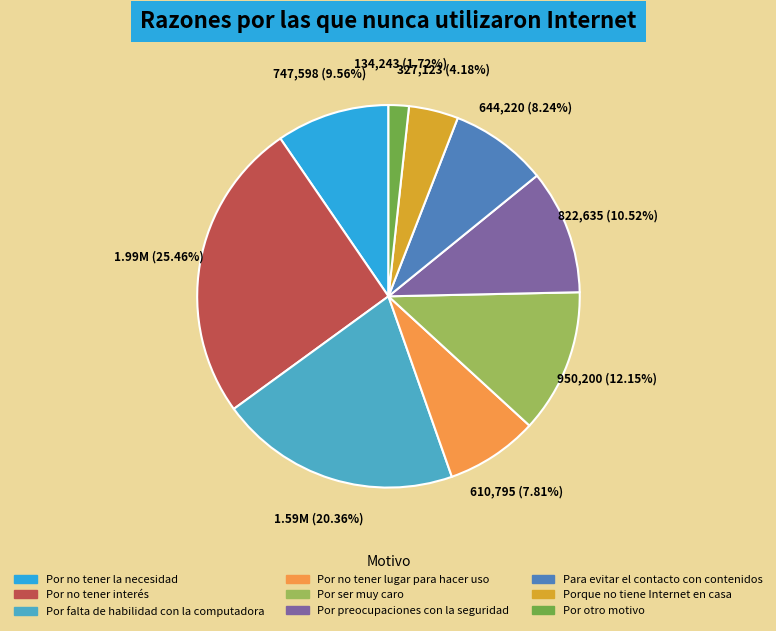

What percentage is the Porque no tiene Internet en casa slice, to the nearest percent?

4%